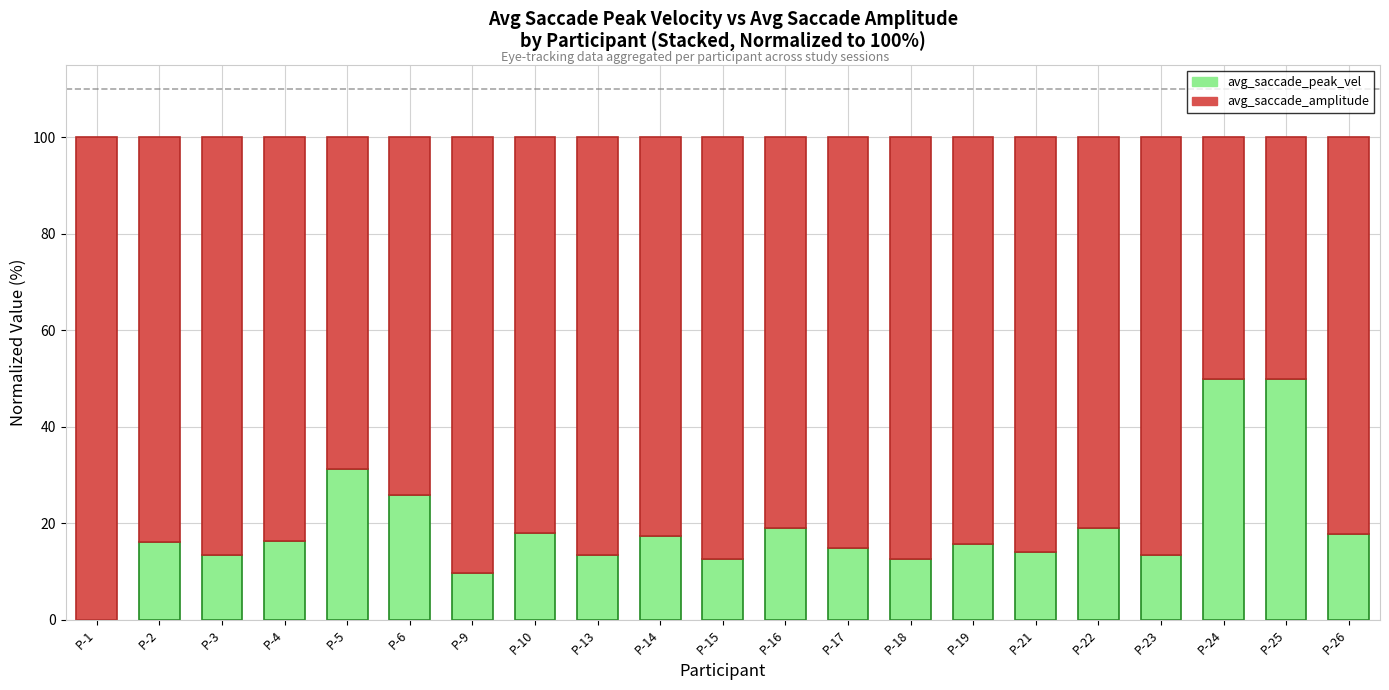

What is the maximum value for avg_saccade_peak_vel?

50.0